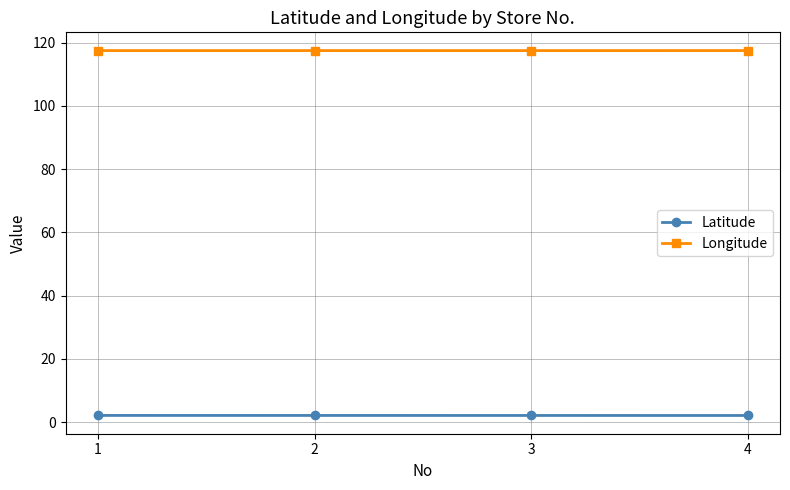

The Longitude series shows 43.7 at 3. True or false?

False